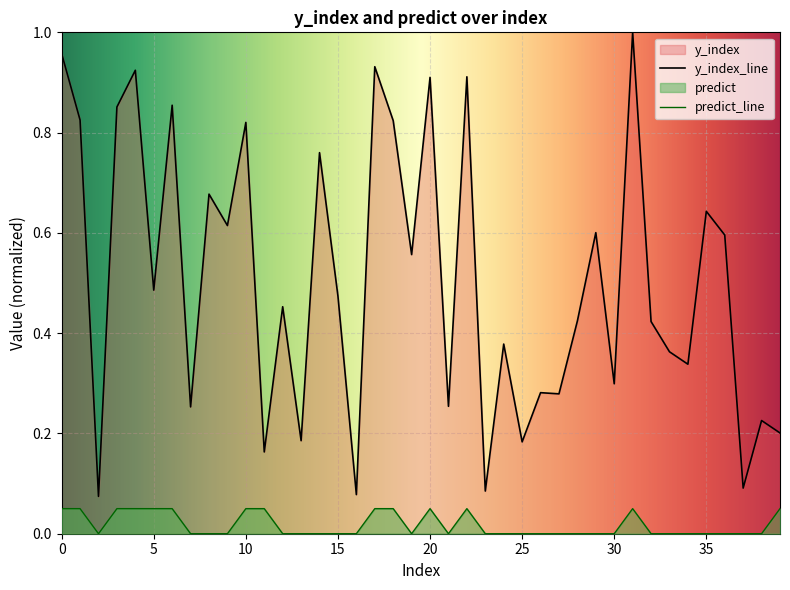

True or false: predict has a value of 0.1 at 4.

True